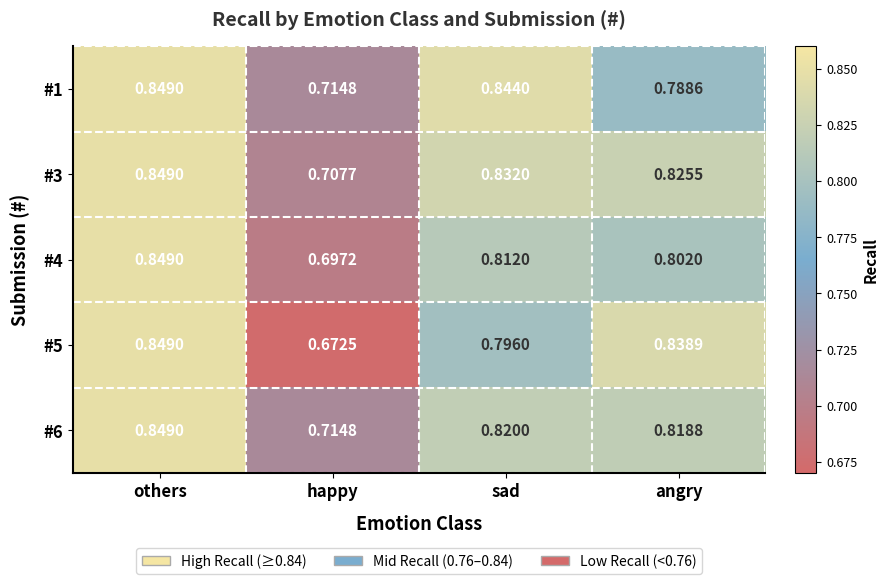

Which category has the highest value in the #3 series?

others